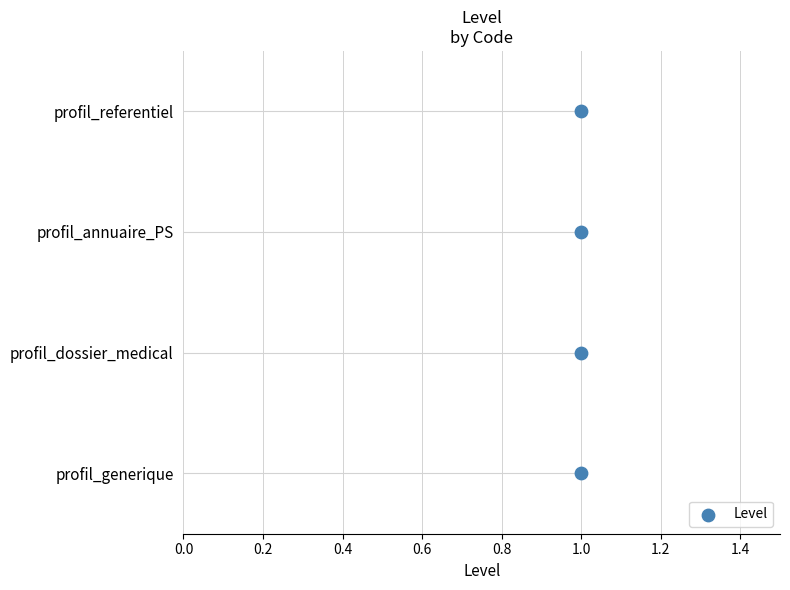

Which has a higher value, 1.0 or 1.0?

1.0